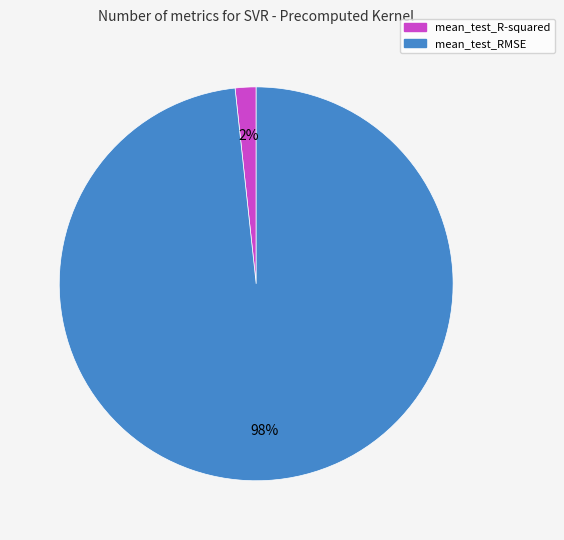

To the nearest percent, what is the combined percentage of mean_test_RMSE and mean_test_R-squared?

100%